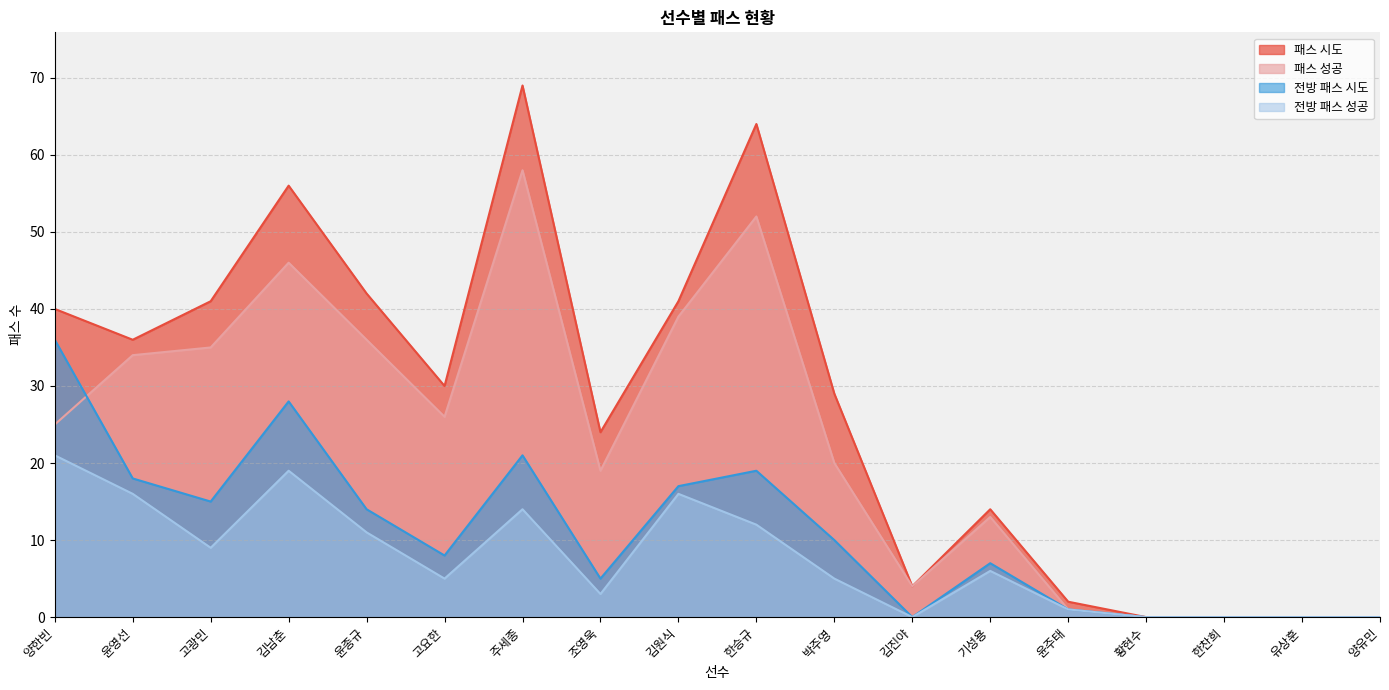

How many categories are shown in the chart?

18